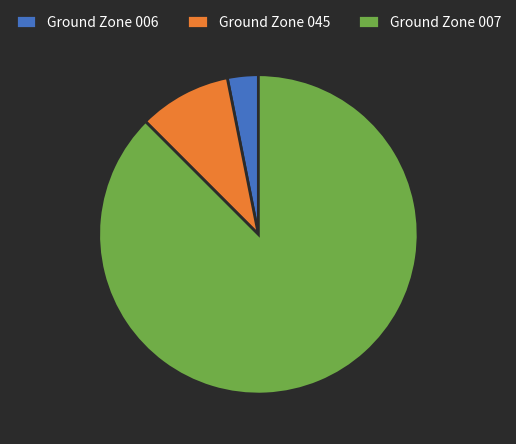

Which slice is the largest?

Ground Zone 007